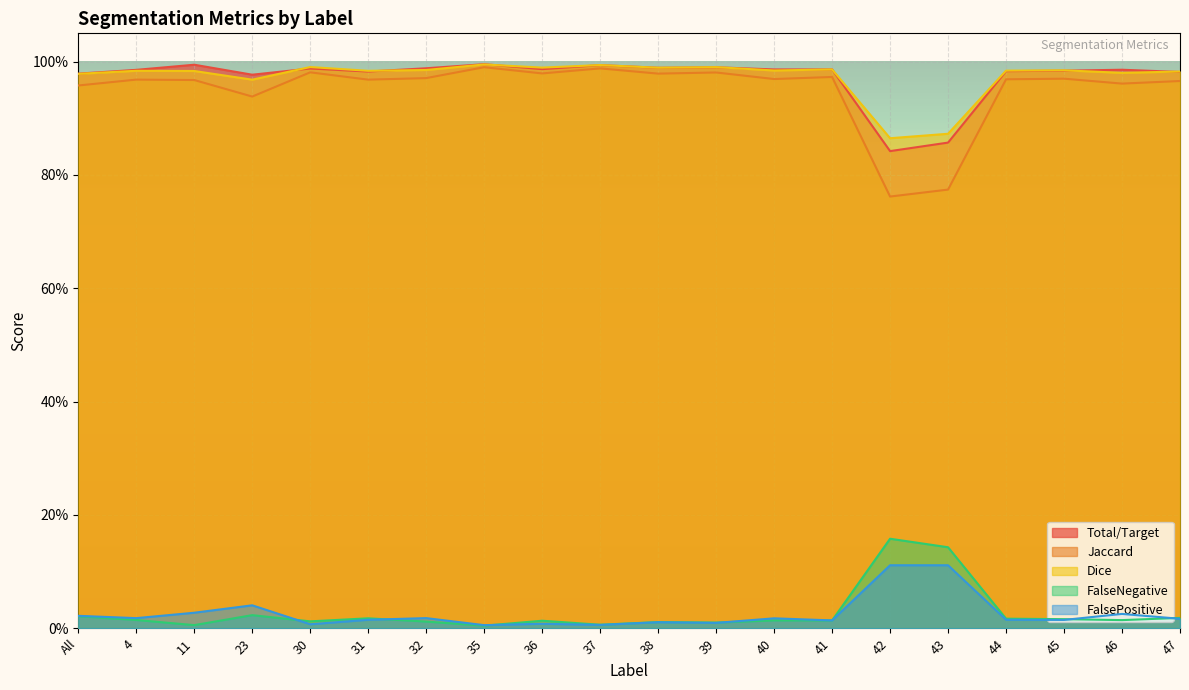

What are all the series names shown in the legend?

Total/Target, Jaccard, Dice, FalseNegative, FalsePositive